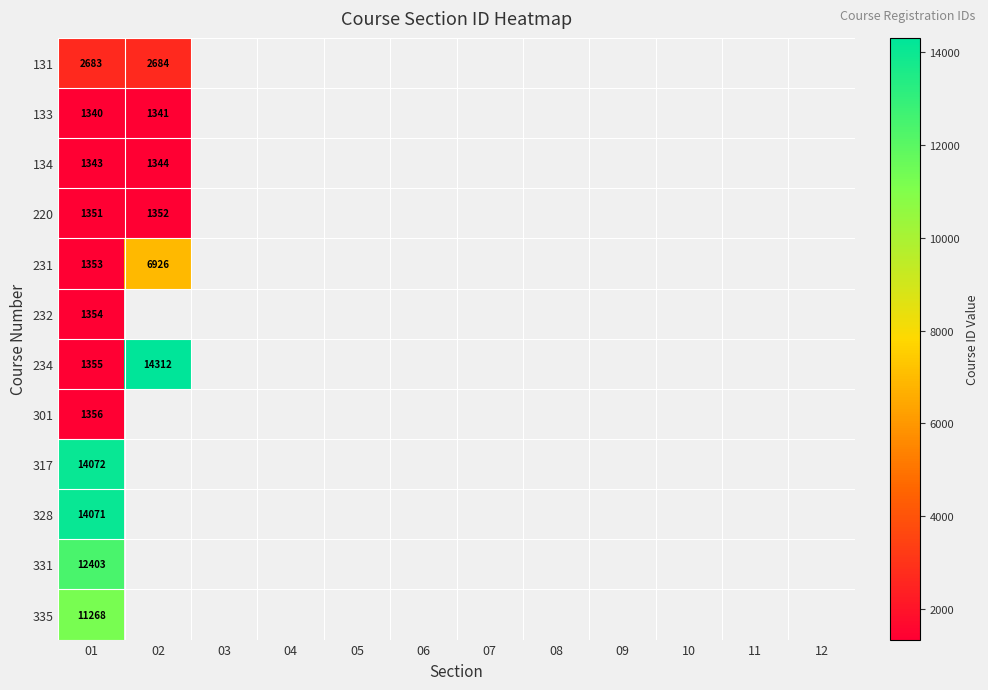

At how many categories does at least one series exceed 7383?

2